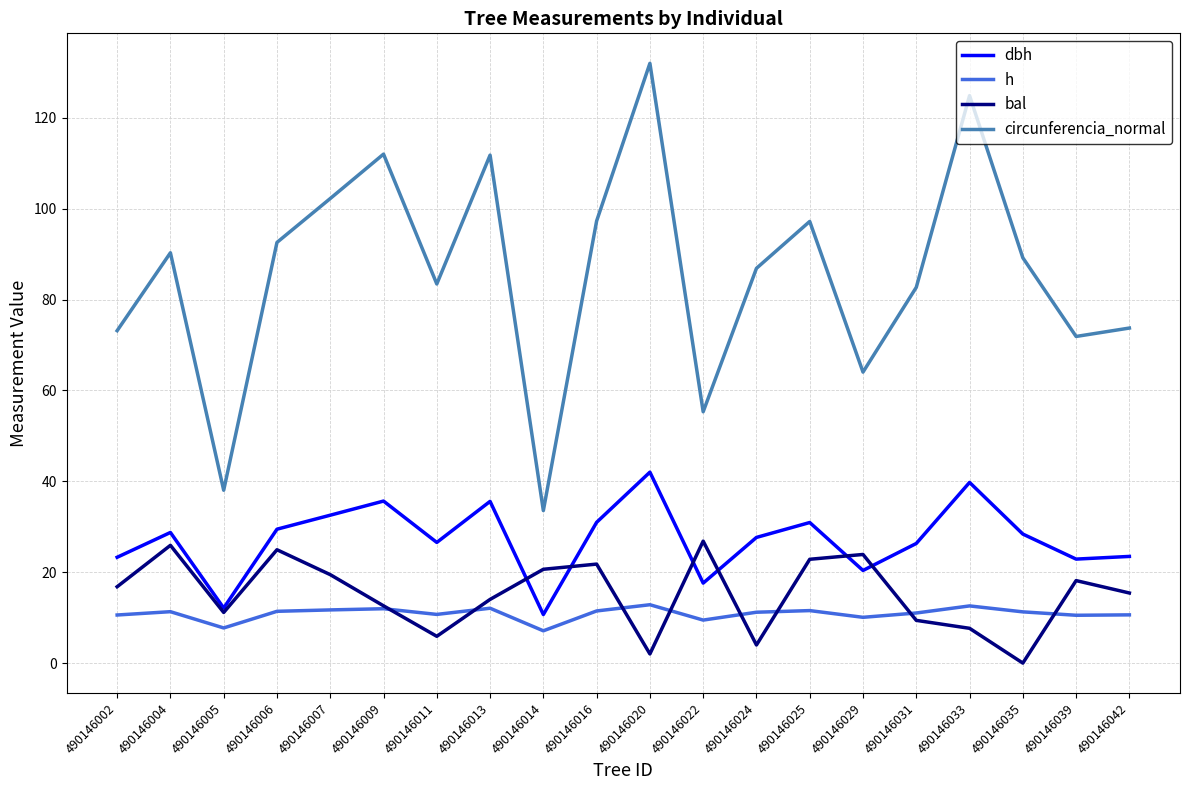

How many categories are shown in the chart?

20